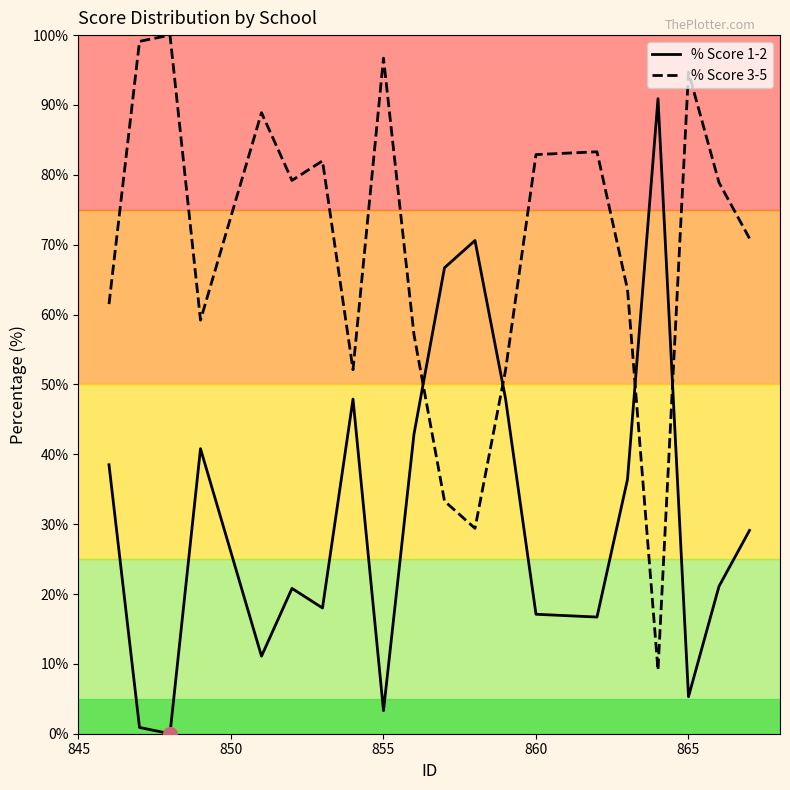

Which series has the largest total across all categories?

% Score 3-5